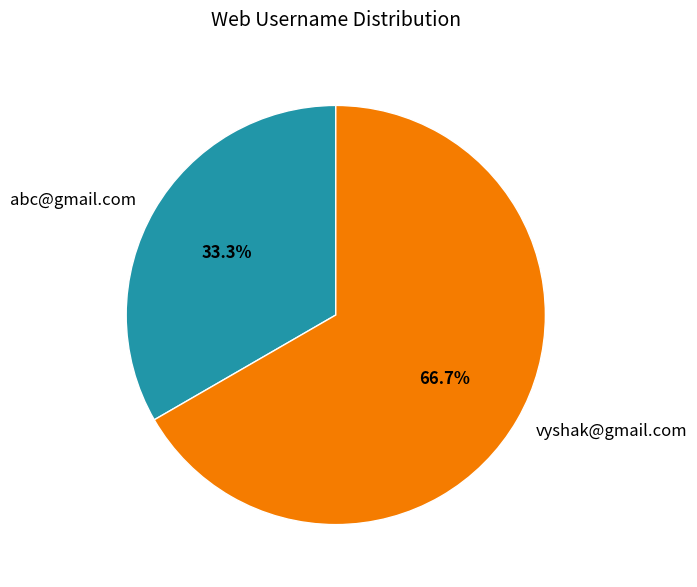

To the nearest percent, what is the difference between the vyshak@gmail.com and abc@gmail.com slice percentages?

33%